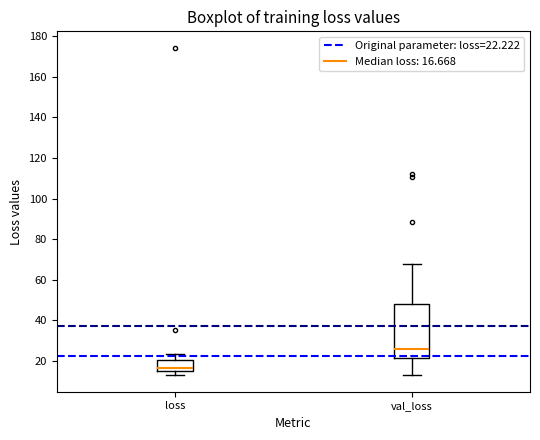

Where does the lower whisker of the box for val_loss end on the y-axis? The values are not printed on the chart, so give them approximately, as read against the axis.

14